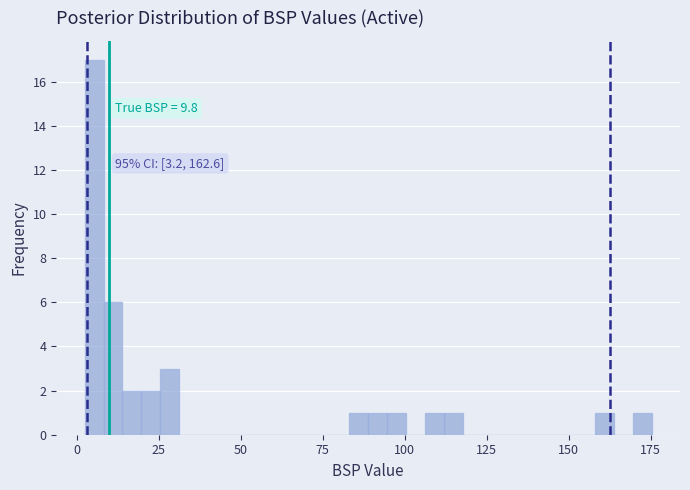

Around what value on the x-axis is the tallest bar? Give the approximate position of its centre, as read against the axis.

5